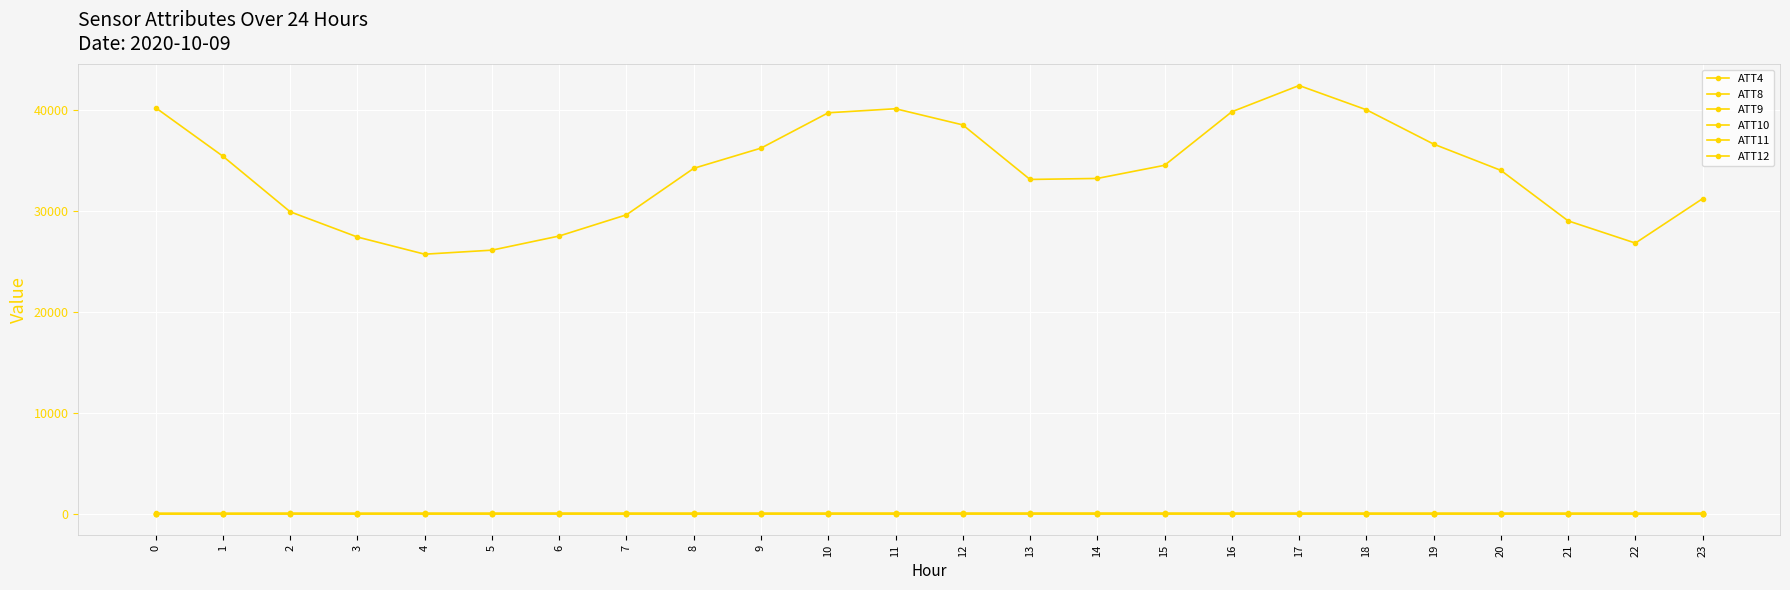

What is the difference between the ATT4 values at 5 and 13?

7000.0